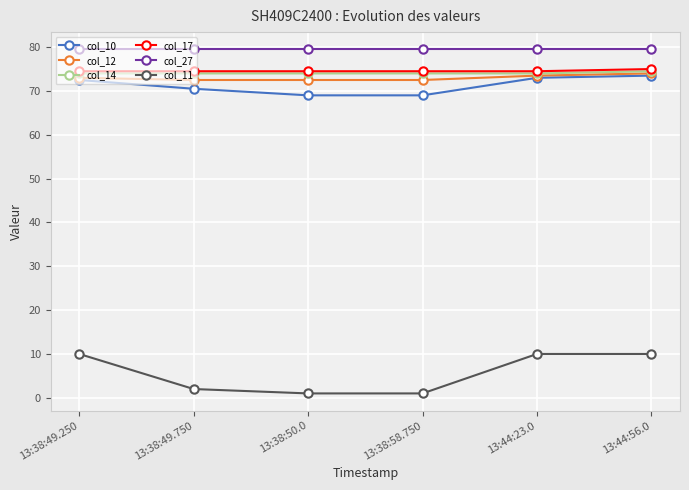

What is the difference between the highest and lowest values at 13:44:56.0?

69.5